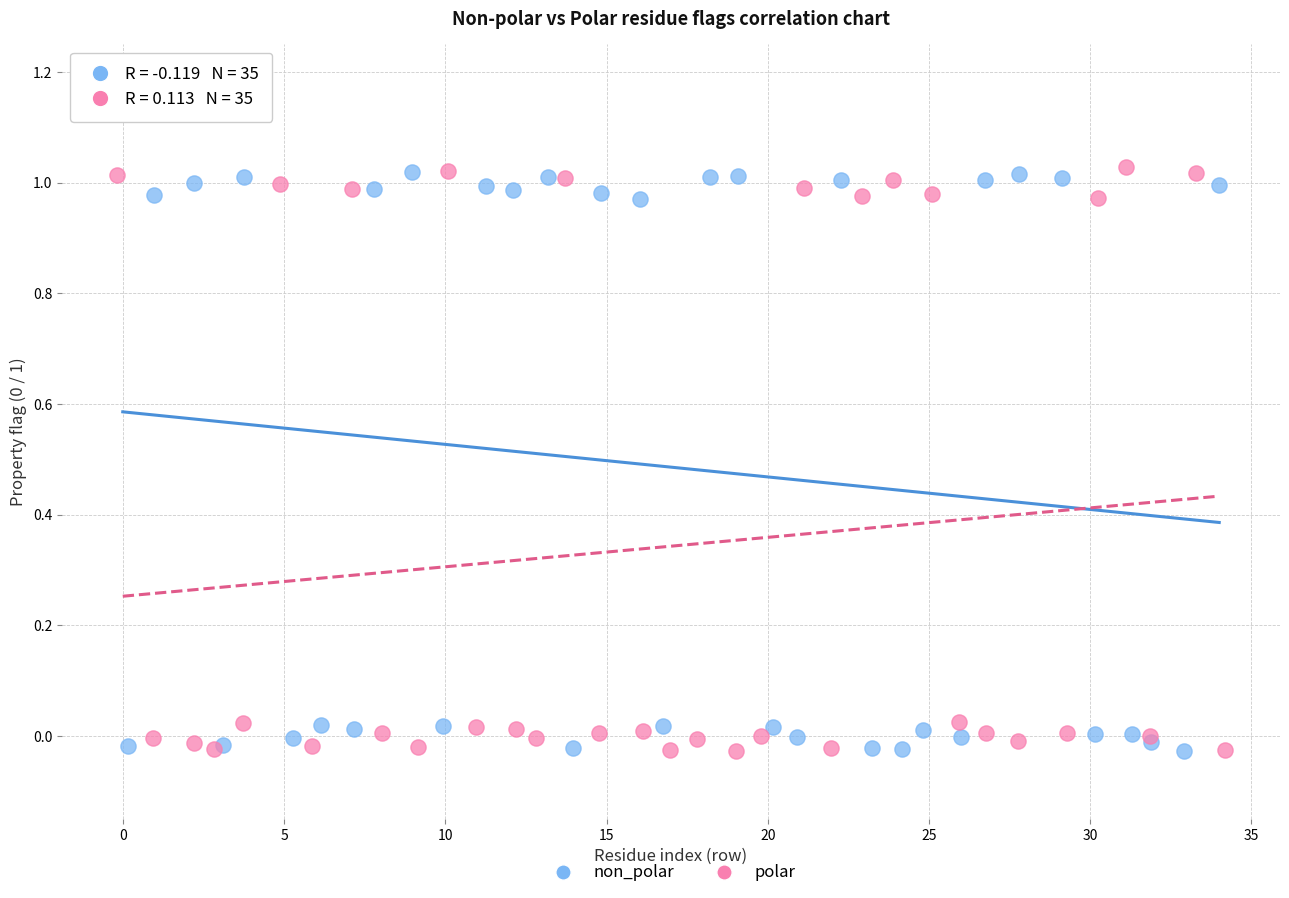

Which series has the largest Y range (max minus min)?

polar